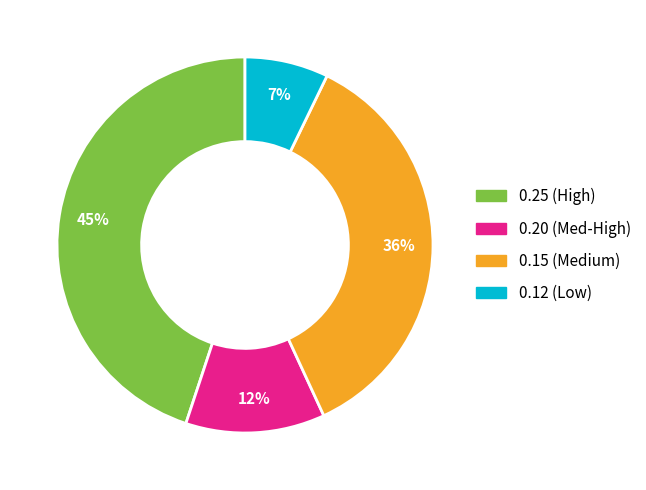

Does any single category account for the majority?

No